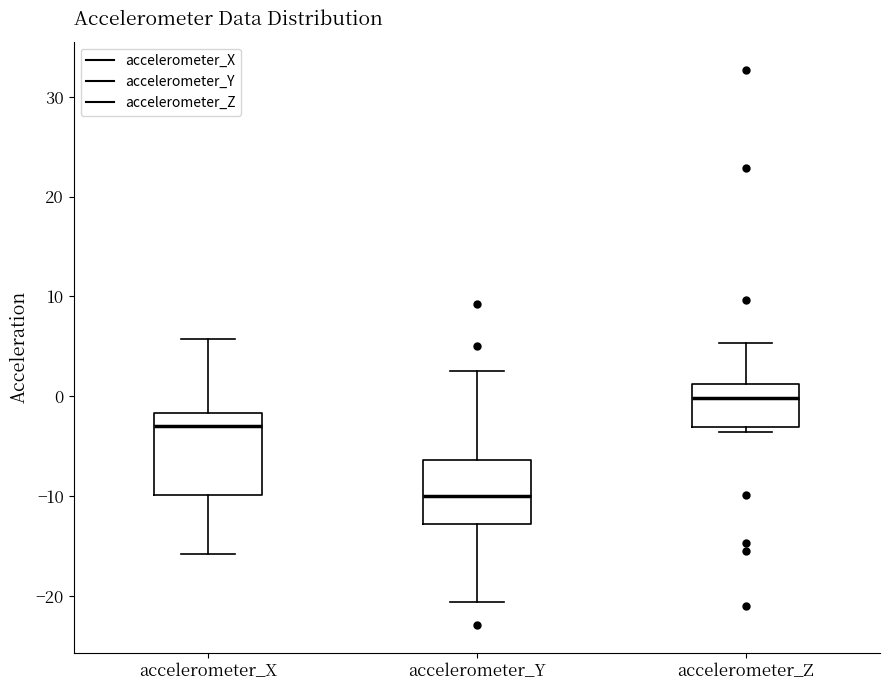

Which box's median line is the lowest?

accelerometer_Y